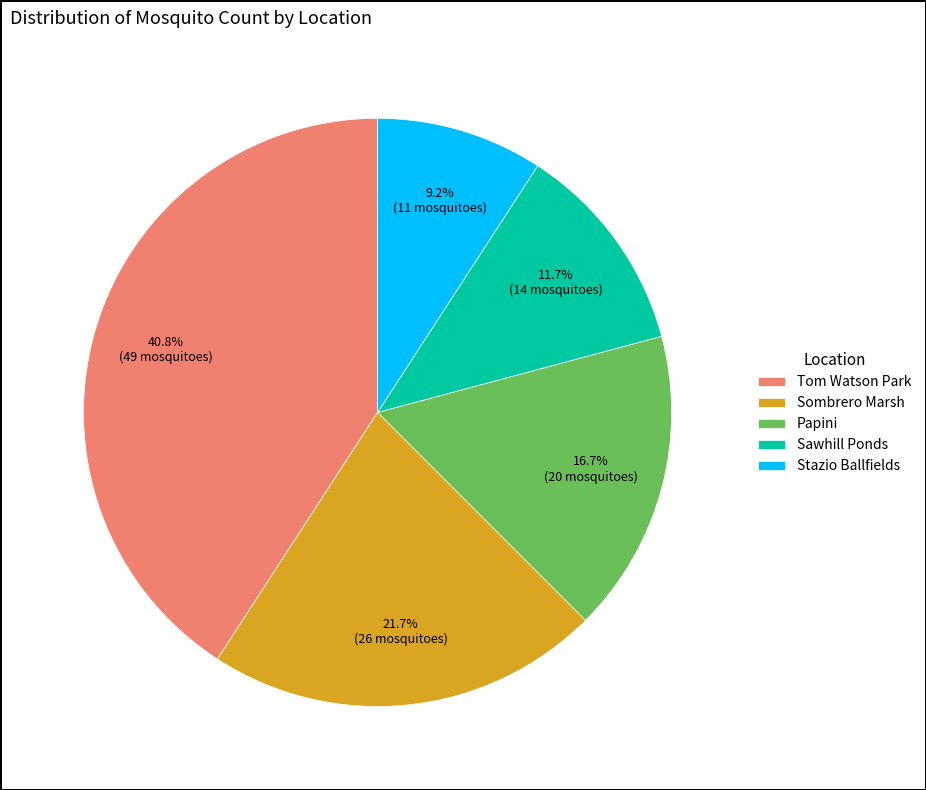

True or false: Papini accounts for 17% of the total.

True